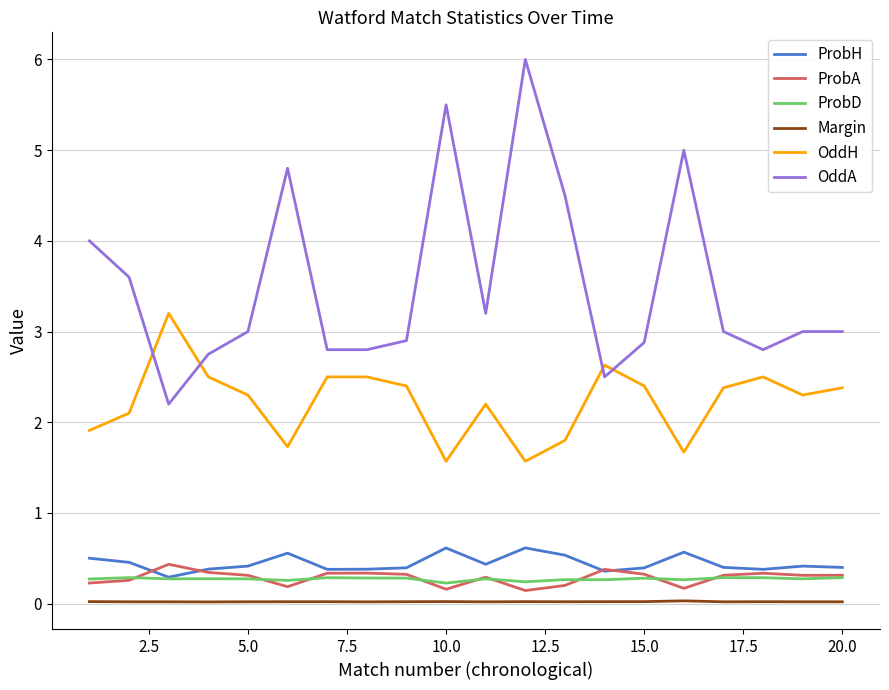

Which series has the largest range (max minus min)?

OddA